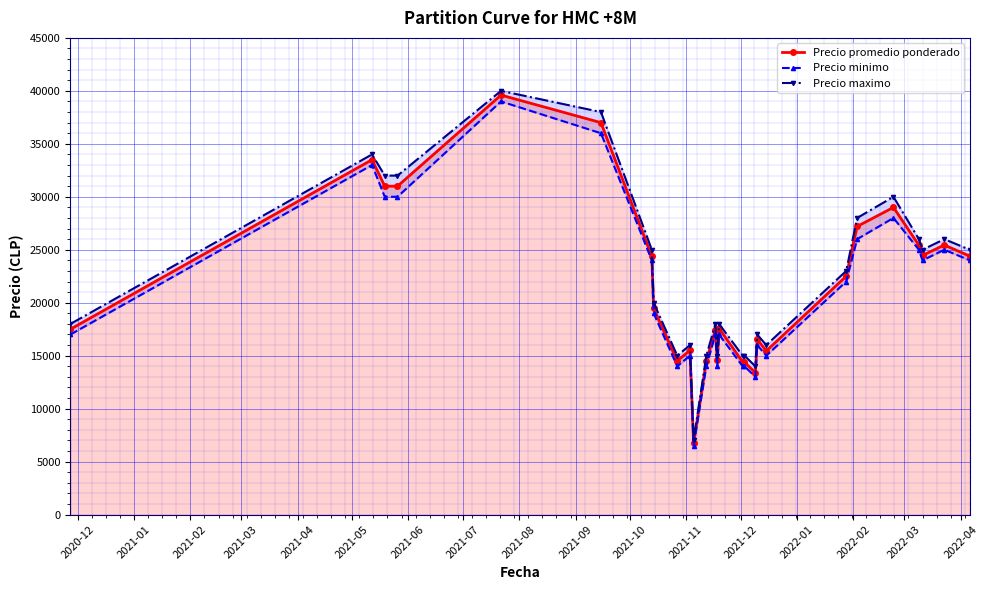

At how many categories does at least one series exceed 10581?

26